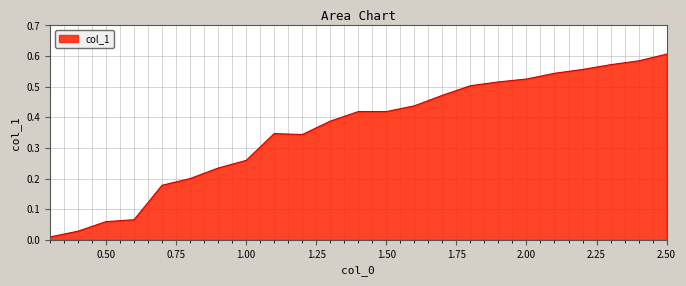

Rank the categories by value from lowest to highest.

0.3, 0.4, 0.5, 0.6, 0.7, 0.8, 0.9, 1.0, 1.2, 1.1, 1.3, 1.4, 1.5, 1.6, 1.7, 1.8, 1.9, 2.0, 2.1, 2.2, 2.3, 2.4, 2.5